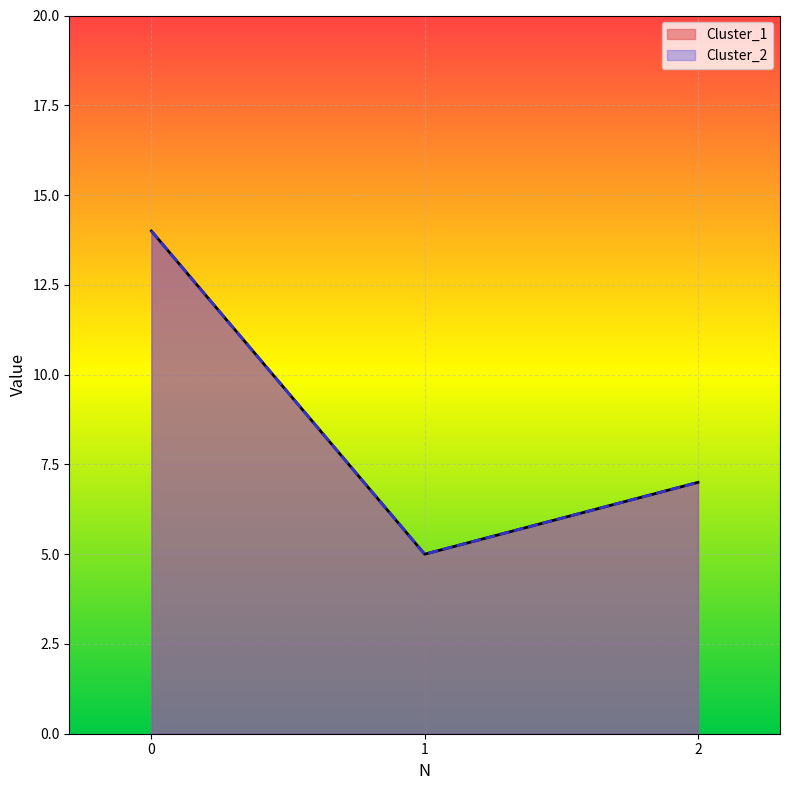

What is the value of the Cluster_1 point at the 2nd from the left?

5